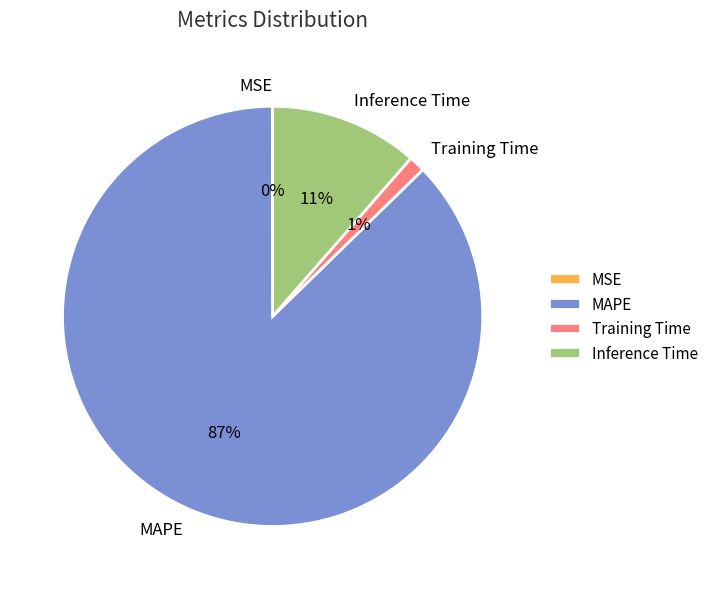

Does MAPE represent more than half of the total?

Yes